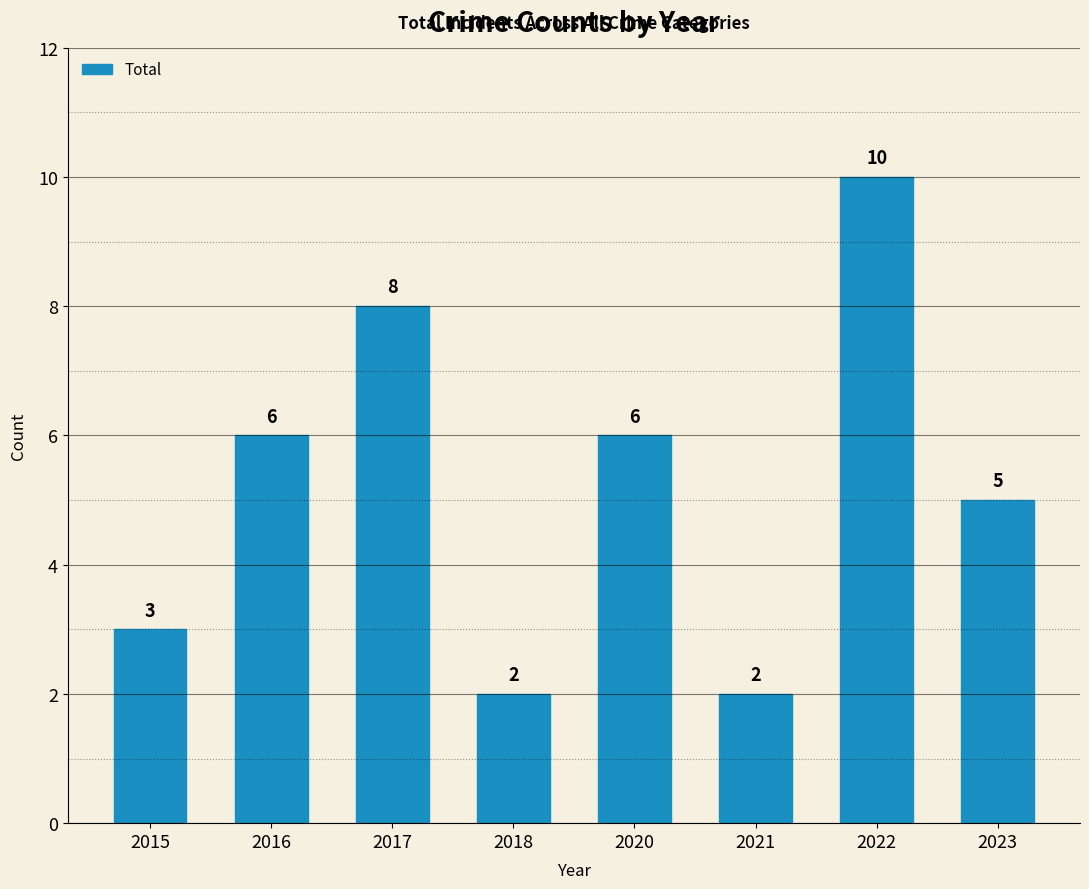

What is the difference between the maximum and minimum values?

8